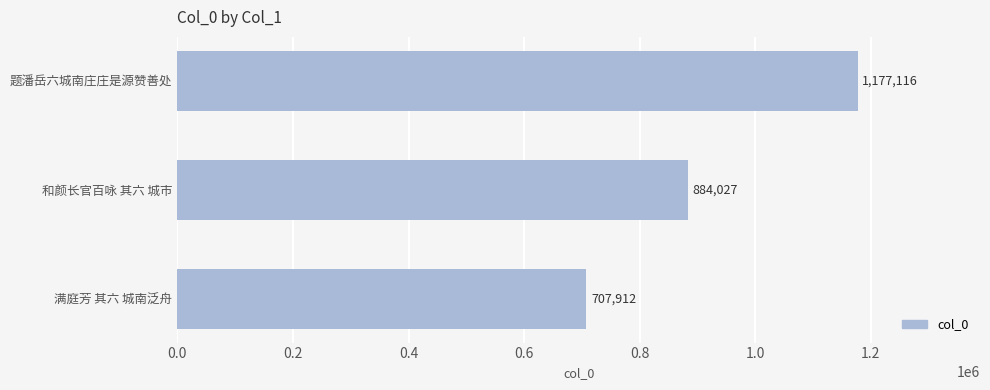

Approximately how many times larger is the value at 题潘岳六城南庄庄是源赞善处 compared to 和颜长官百咏 其六 城市?

1.3